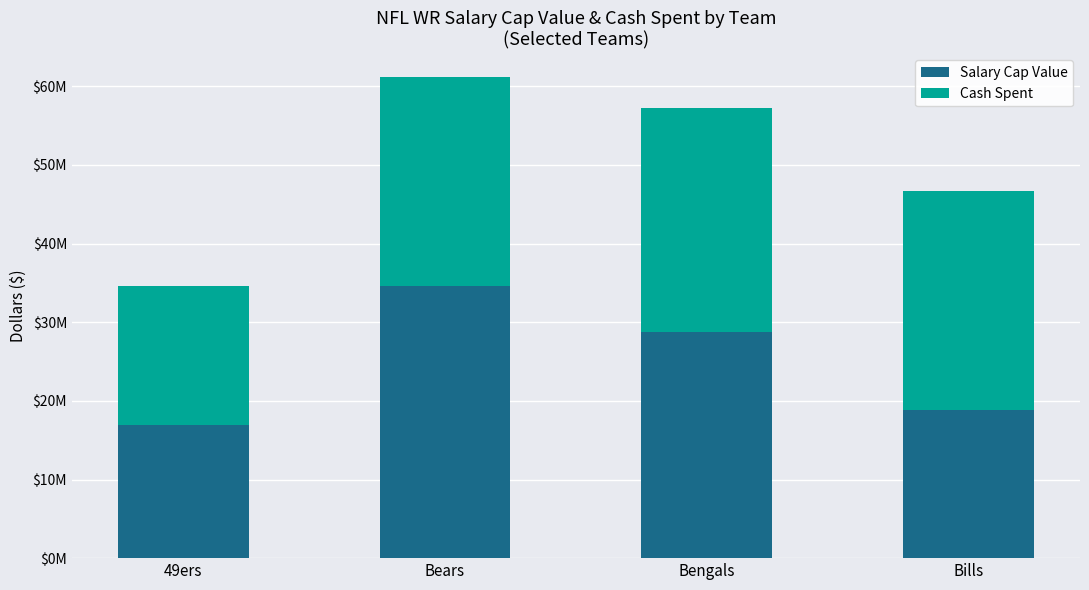

What is the difference between the maximum and minimum values in the Salary Cap Value series?

17623286